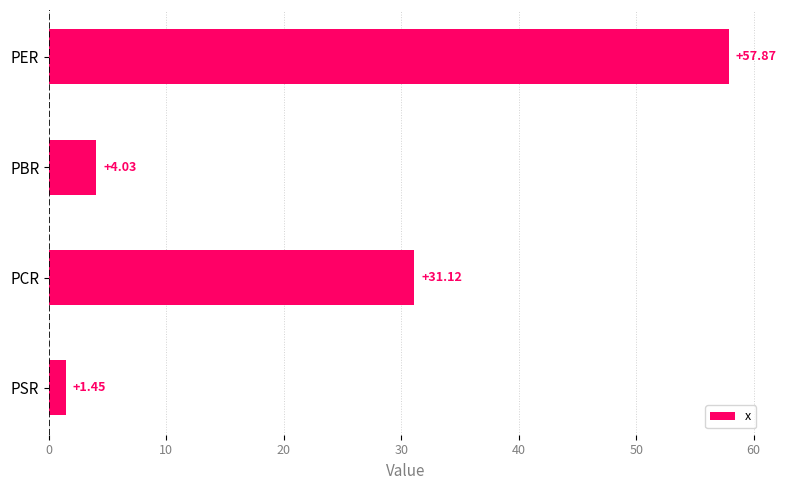

At which label is the value closest to 29?

PCR